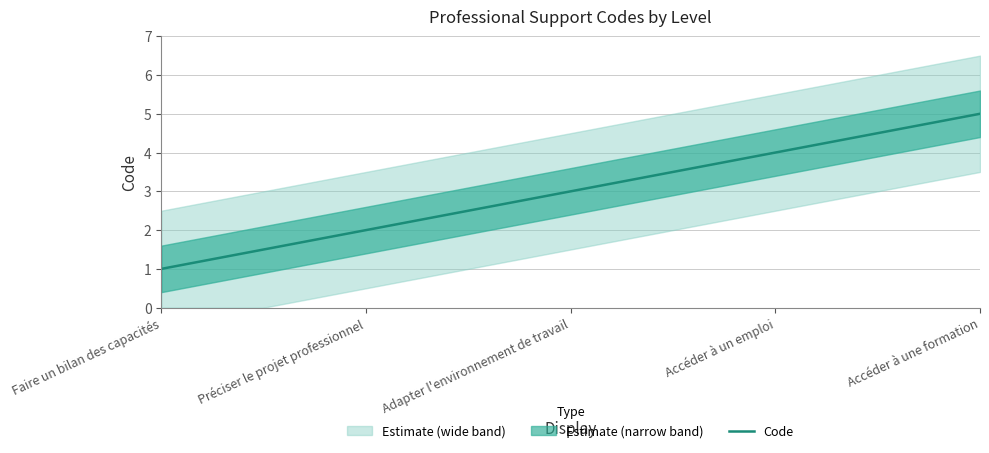

What is the change in value from Adapter l'environnement de travail to Accéder à une formation?

+2